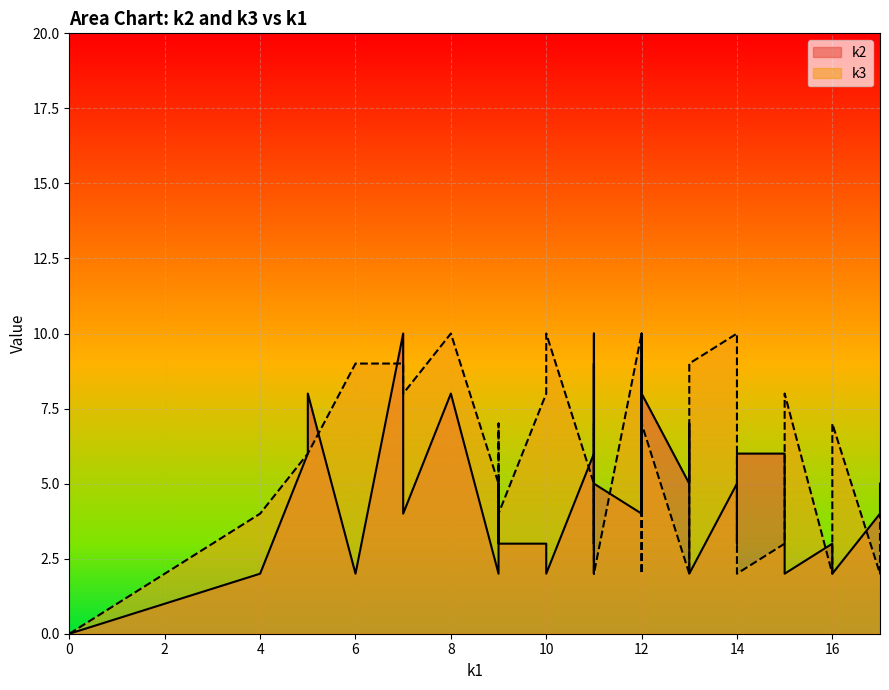

After their last crossing, which series has the higher values: k2 or k3?

k2